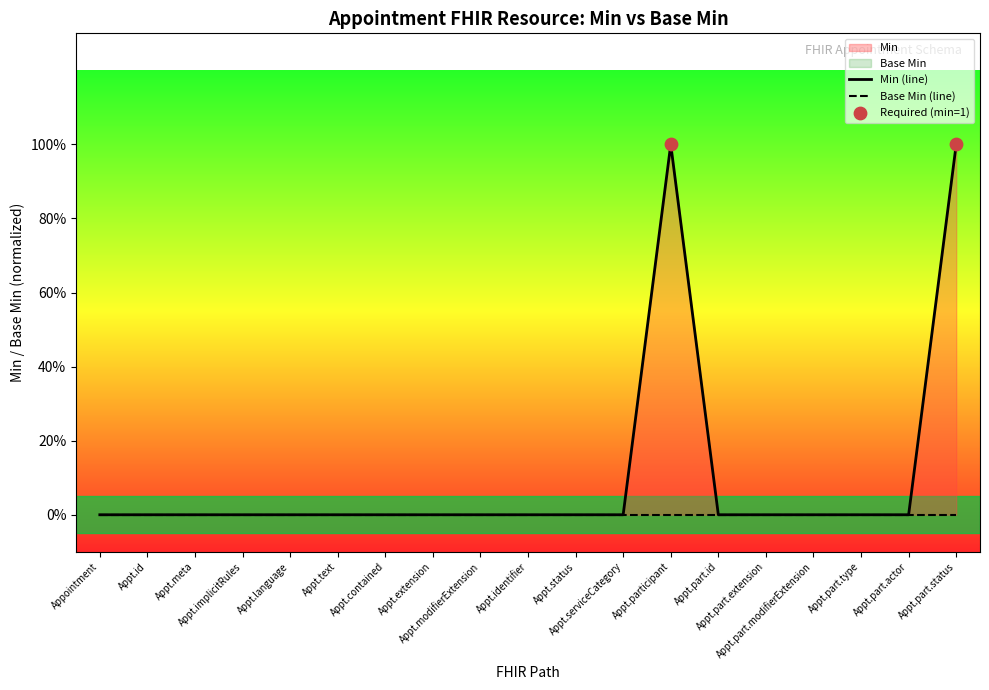

Which series has the largest total across all categories?

Min (line)